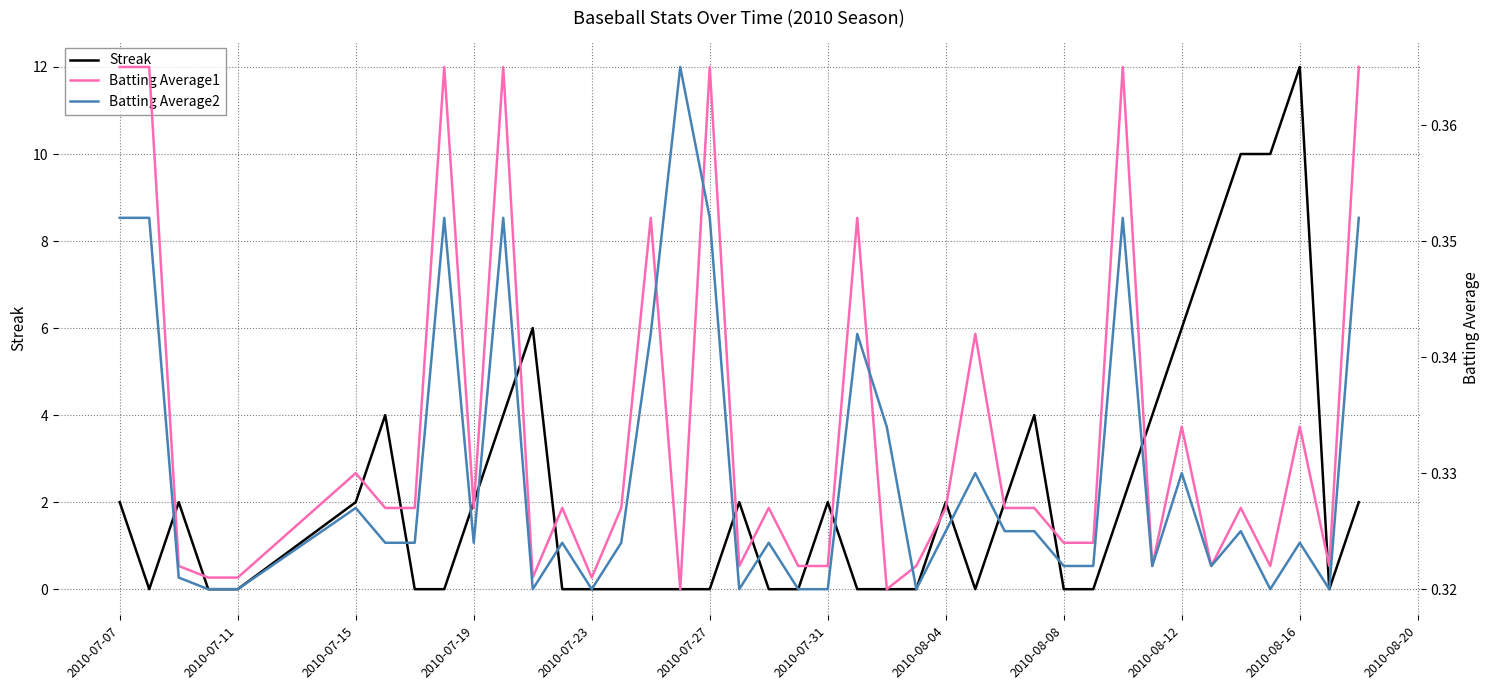

Which category has the highest value in the Streak series?

2010-08-16